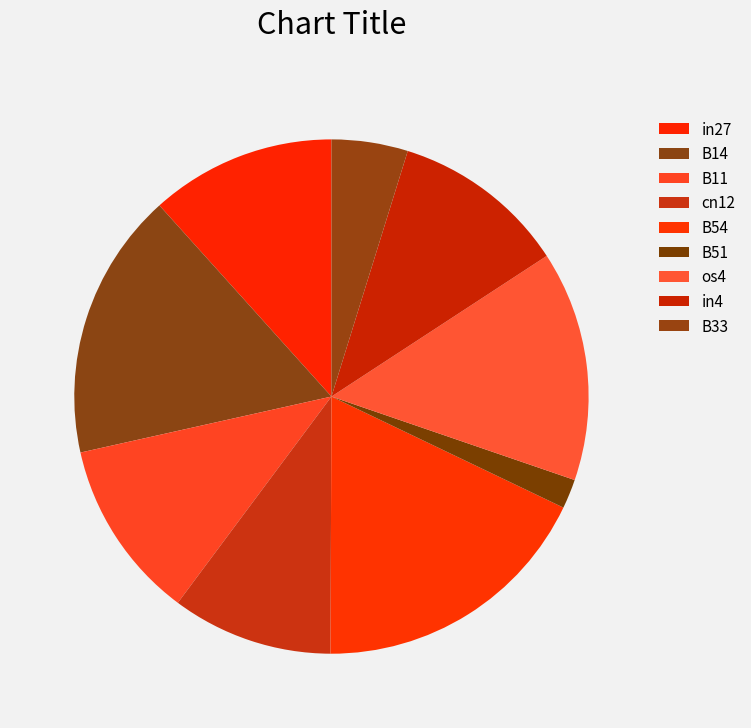

How many segments does this pie chart have?

9